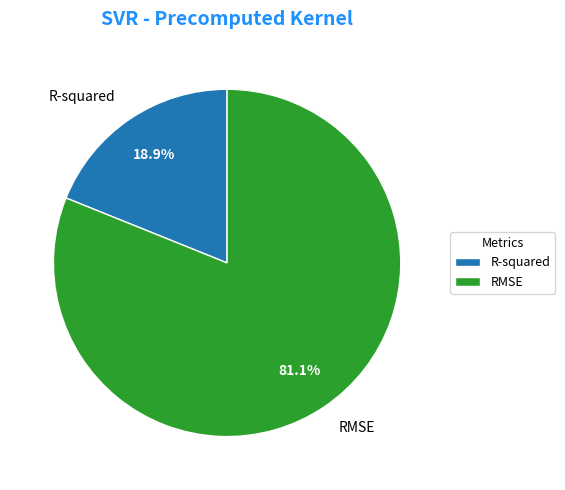

Which slice is the smallest?

R-squared